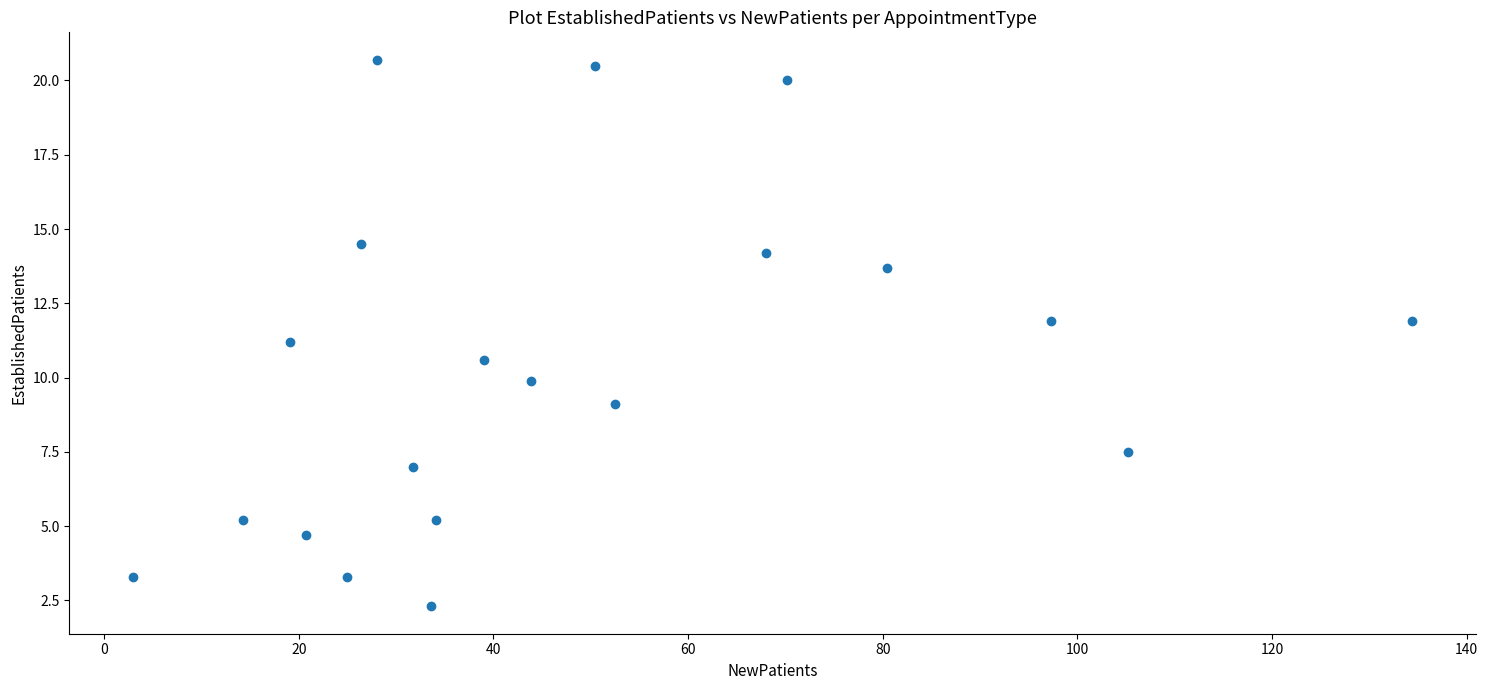

What is the range of X values (max minus min)?

131.4